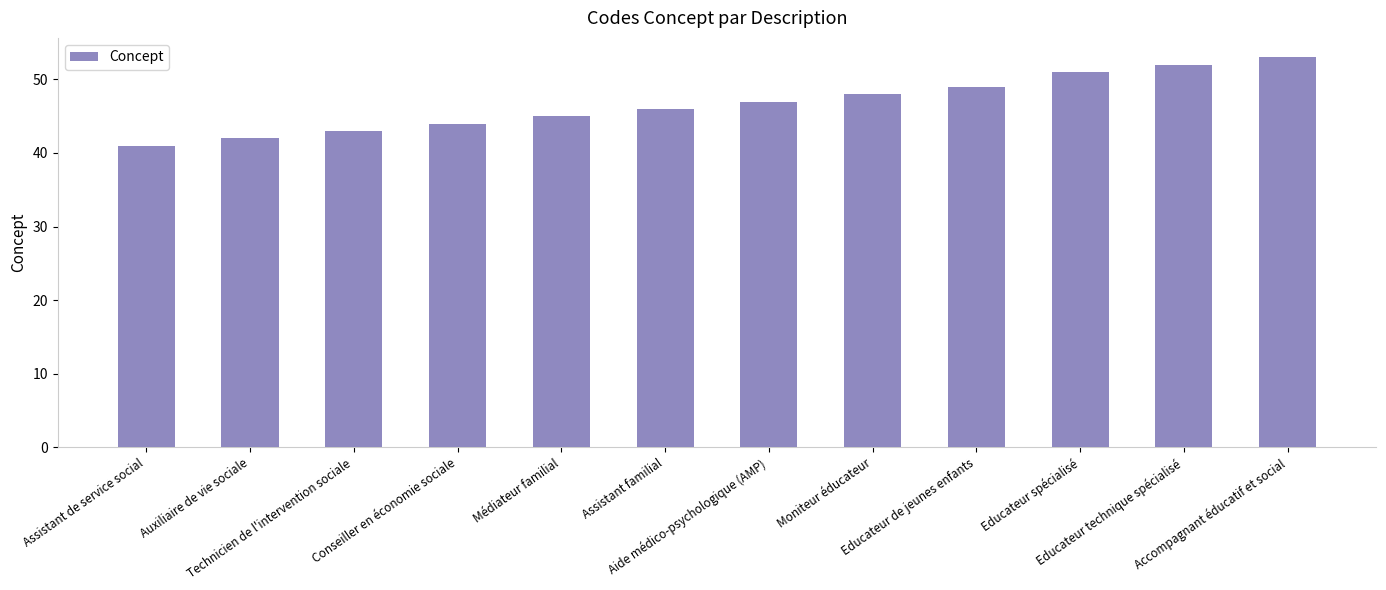

What is the change in value from Médiateur familial to Accompagnant éducatif et social?

+8